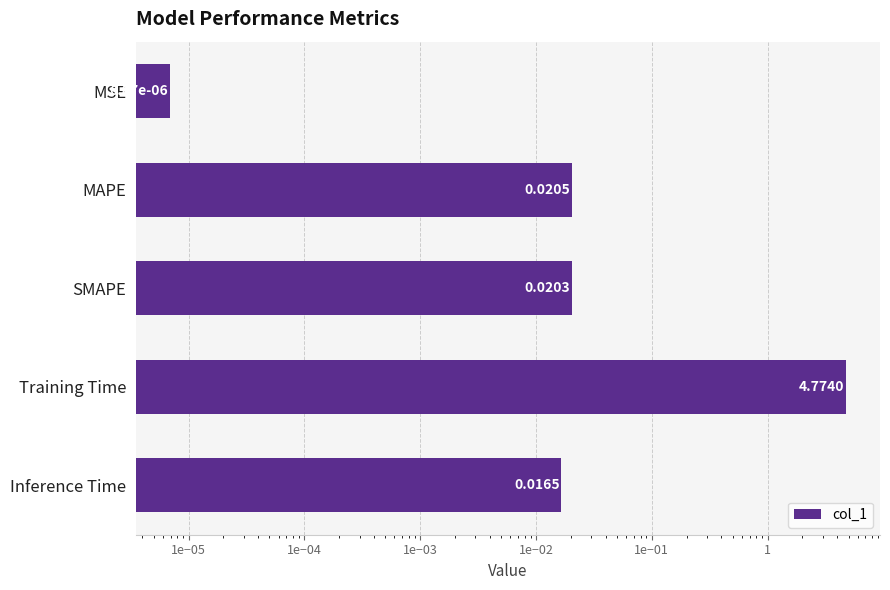

Reading left to right, what are all the values shown in this chart?

1e−07=0.0	1e−06=0.0	1e−05=0.0	1e−04=4.8	1e−03=0.0